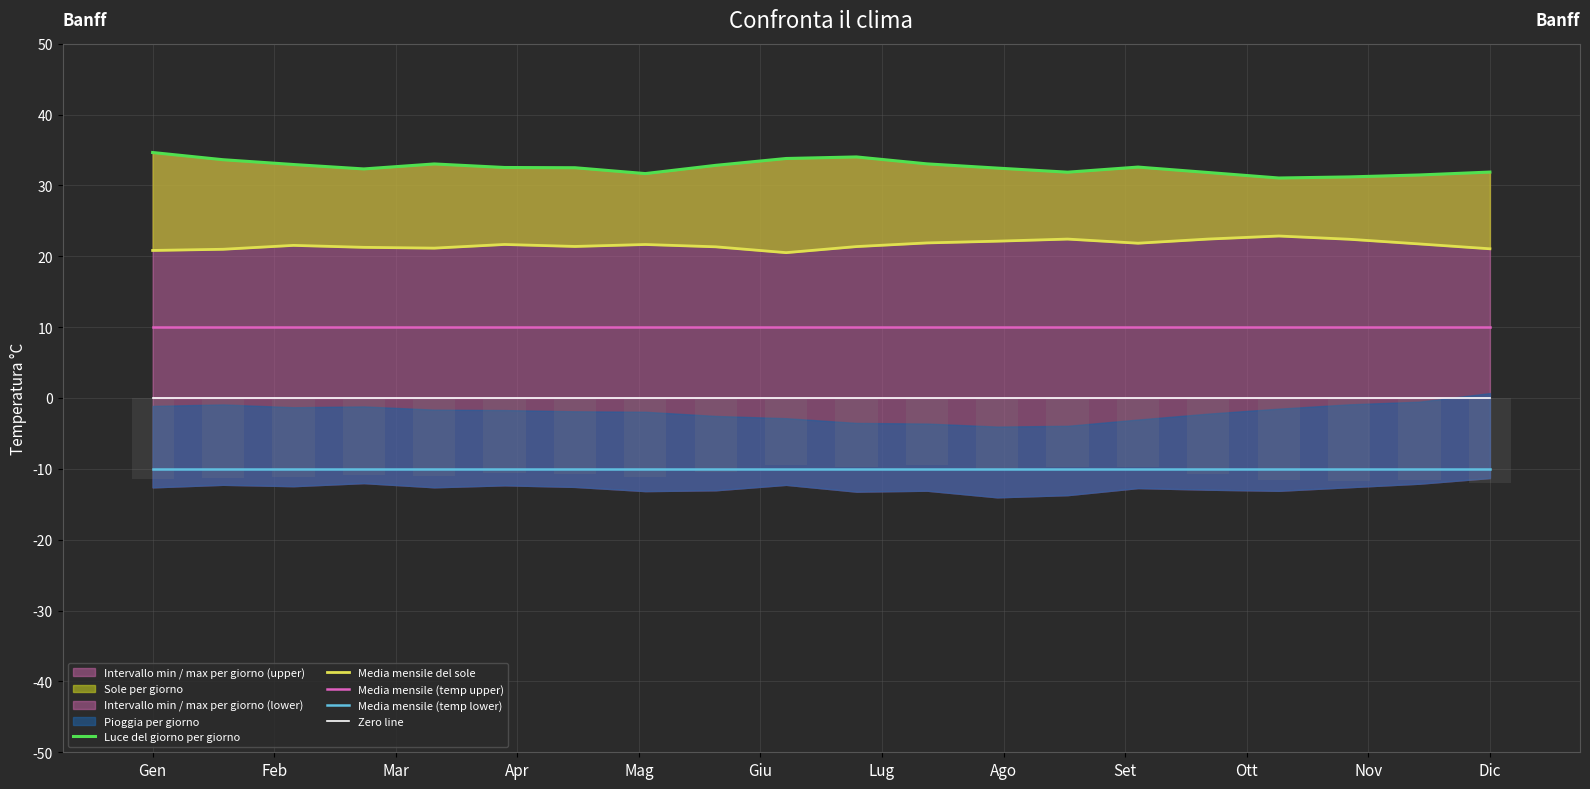

True or false: Media mensile (temp lower) and Media mensile (temp upper) intersect in this chart.

False